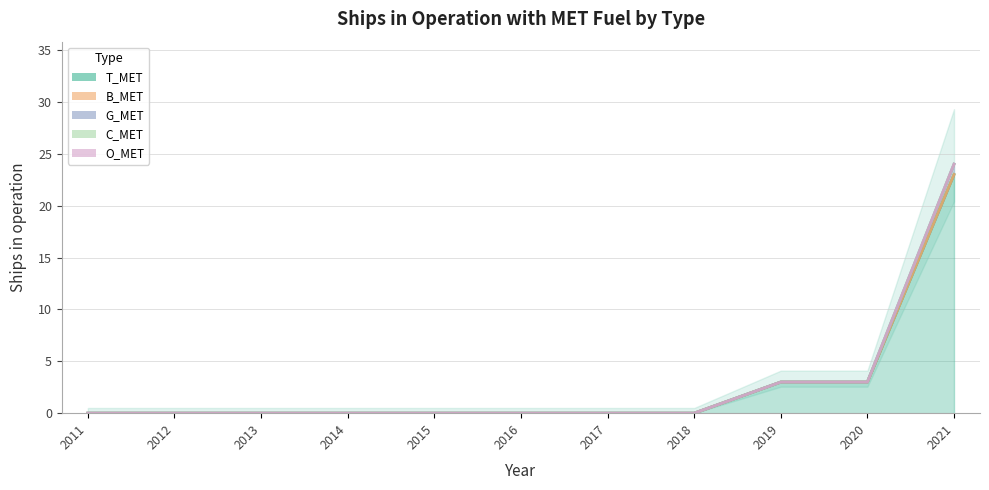

Count the number of data series in this chart.

5